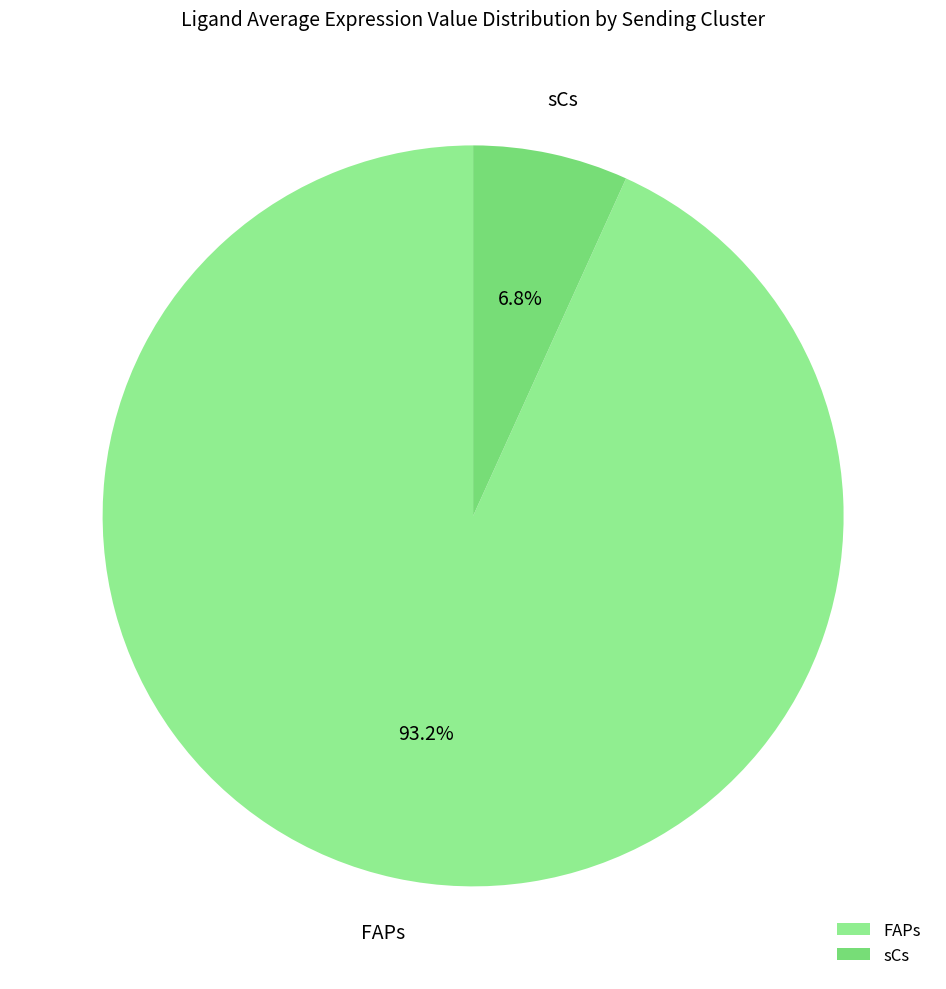

Rank the categories by value from lowest to highest.

sCs, FAPs